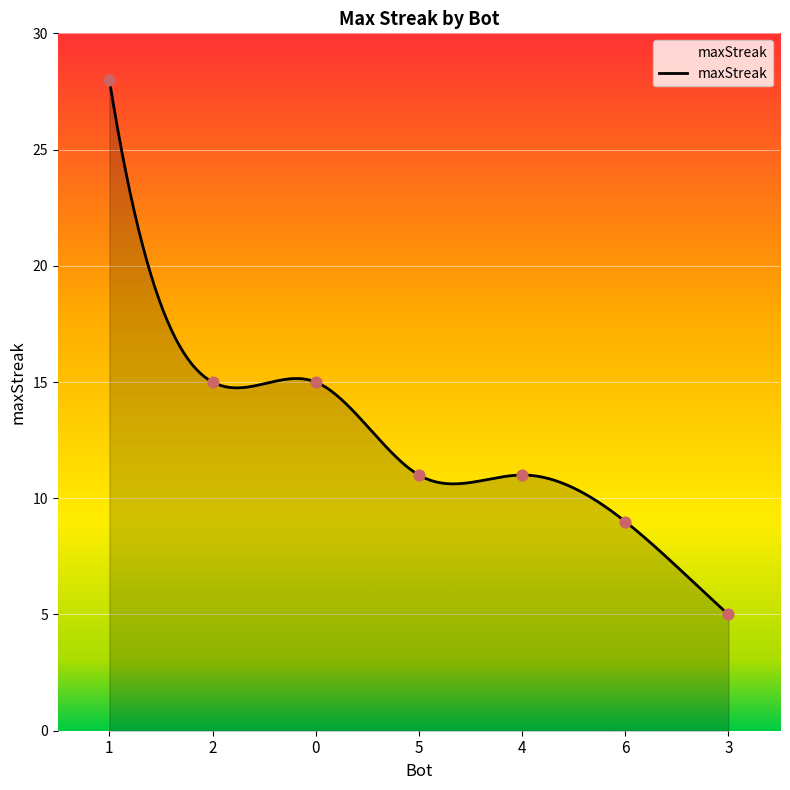

What is the change in value from 5 to 3?

-6